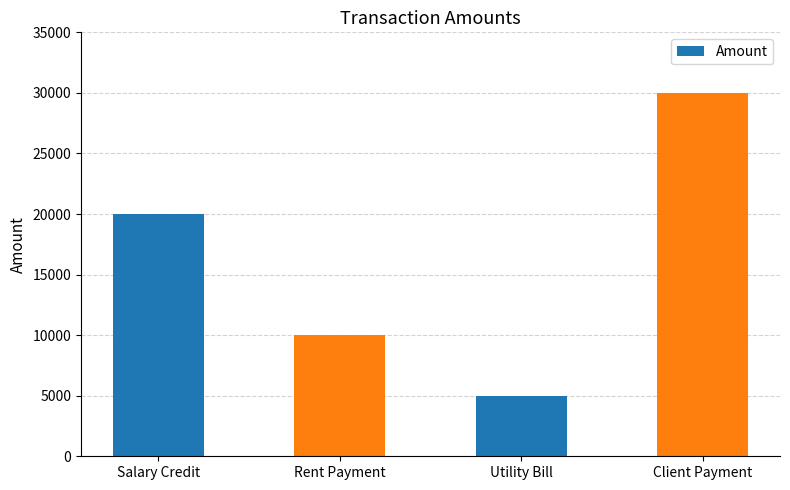

The chart shows a value of 20000 at Salary Credit. True or false?

True